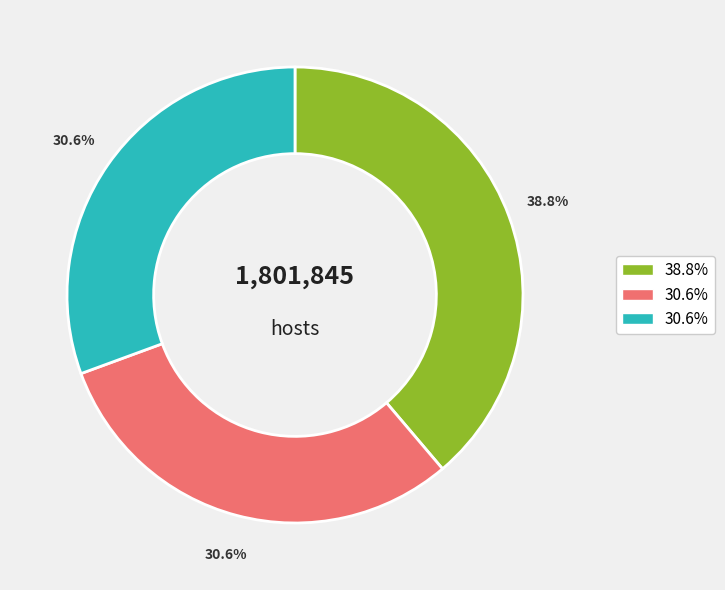

Is there a majority slice in this chart?

No